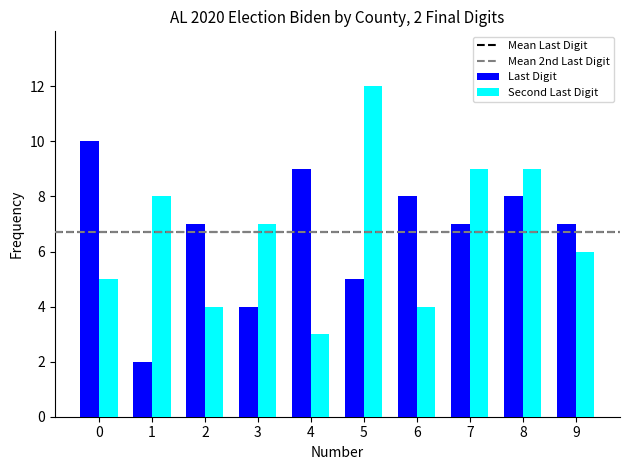

What is the difference between the highest and lowest values at 5?

7